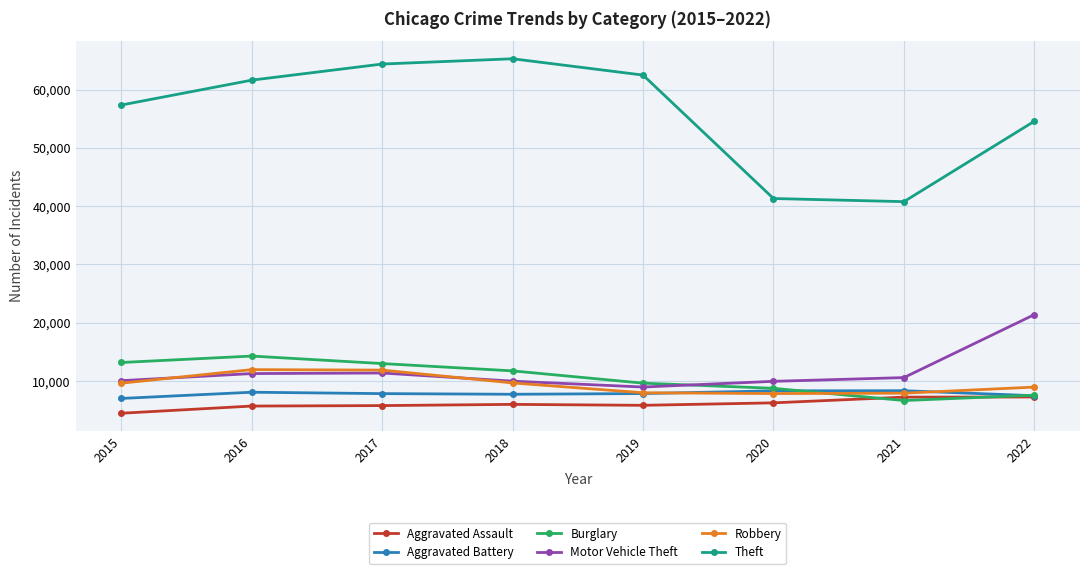

How many data points in Burglary are less than 11746?

4